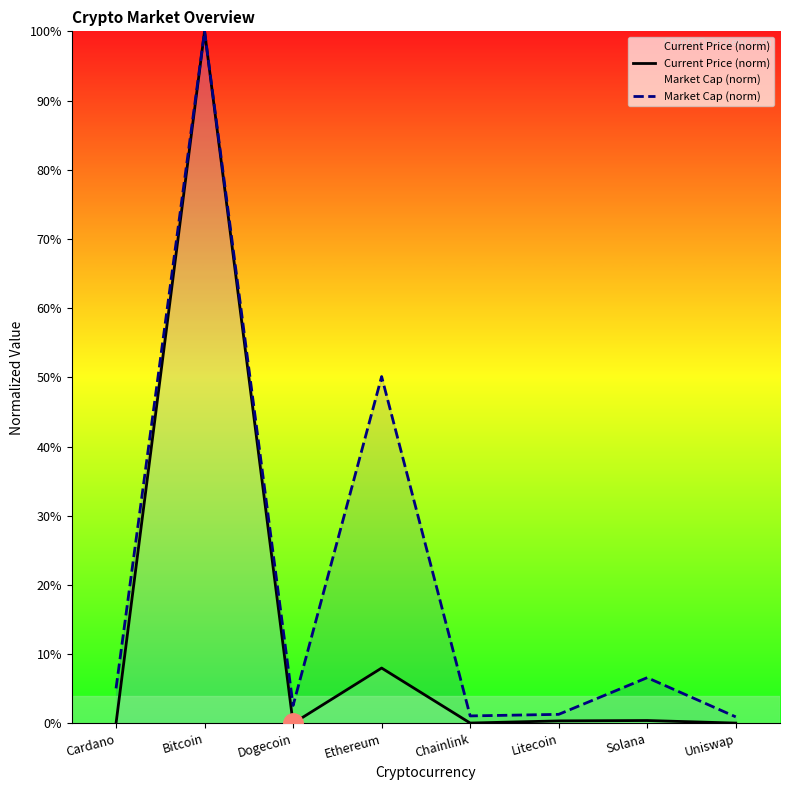

In Market Cap (norm), how many points are higher than both neighbors (excluding endpoints)?

3